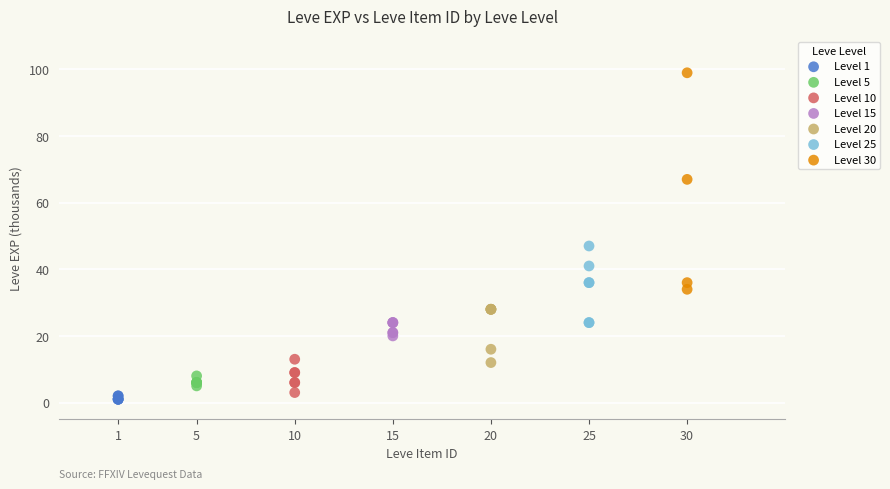

Which series has the largest Y range (max minus min)?

Level 30